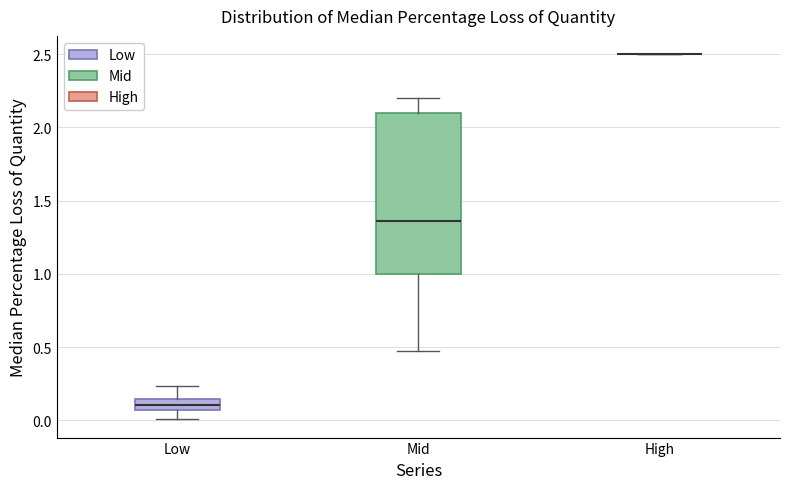

Where does the lower whisker of the box for Low end on the y-axis? The values are not printed on the chart, so give them approximately, as read against the axis.

0.00